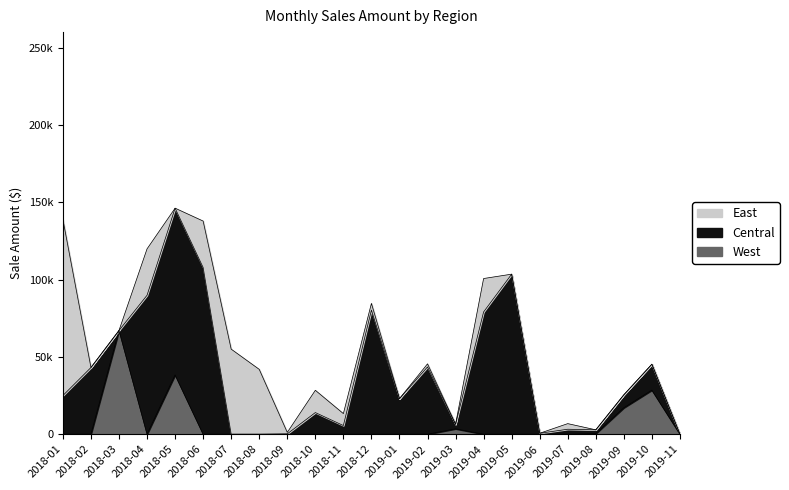

True or false: East and Central intersect in this chart.

True